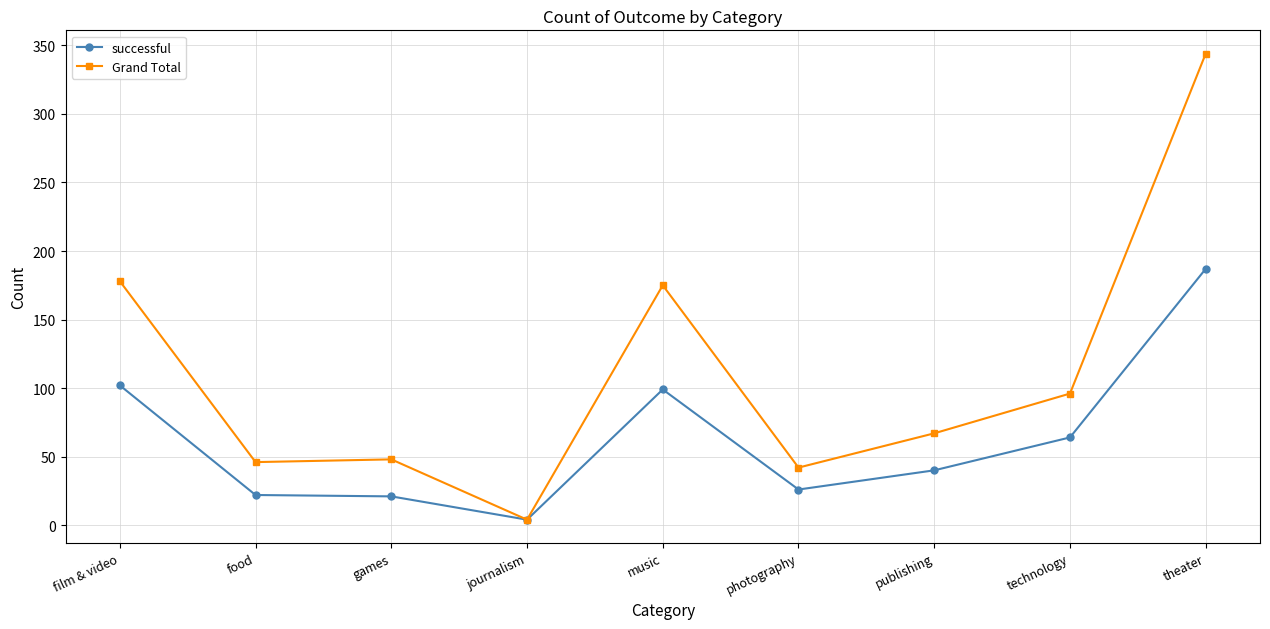

Rank the series by their maximum value, from highest to lowest.

Grand Total, successful